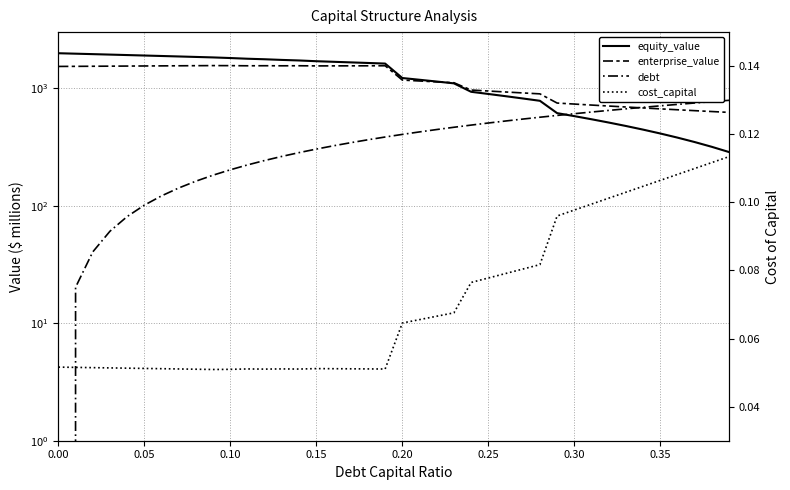

What value does the equity_value series have at 0.35?

411.5